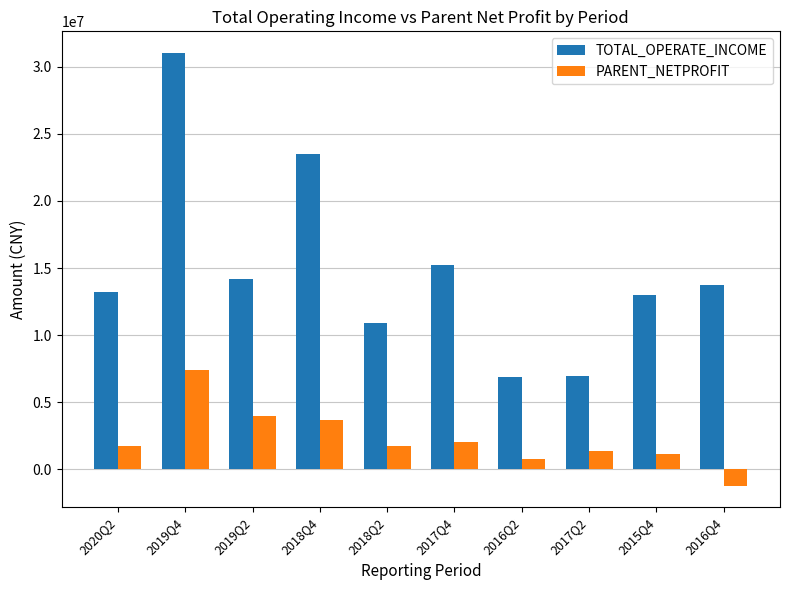

Does the chart contain stacked bars?

No